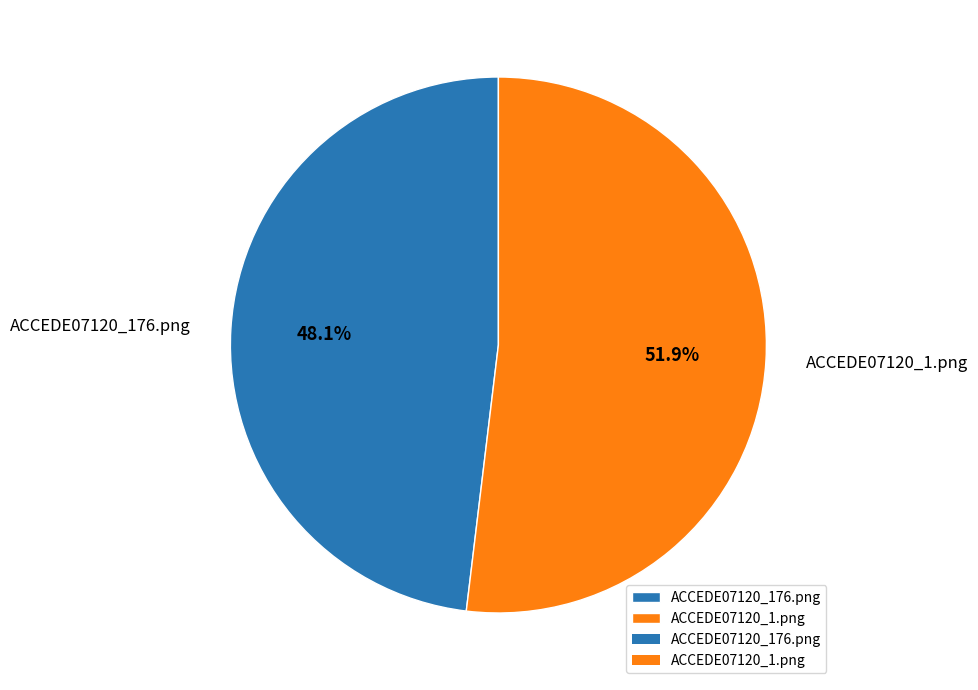

To the nearest percent, what percentage of the pie is ACCEDE07120_176.png?

48%